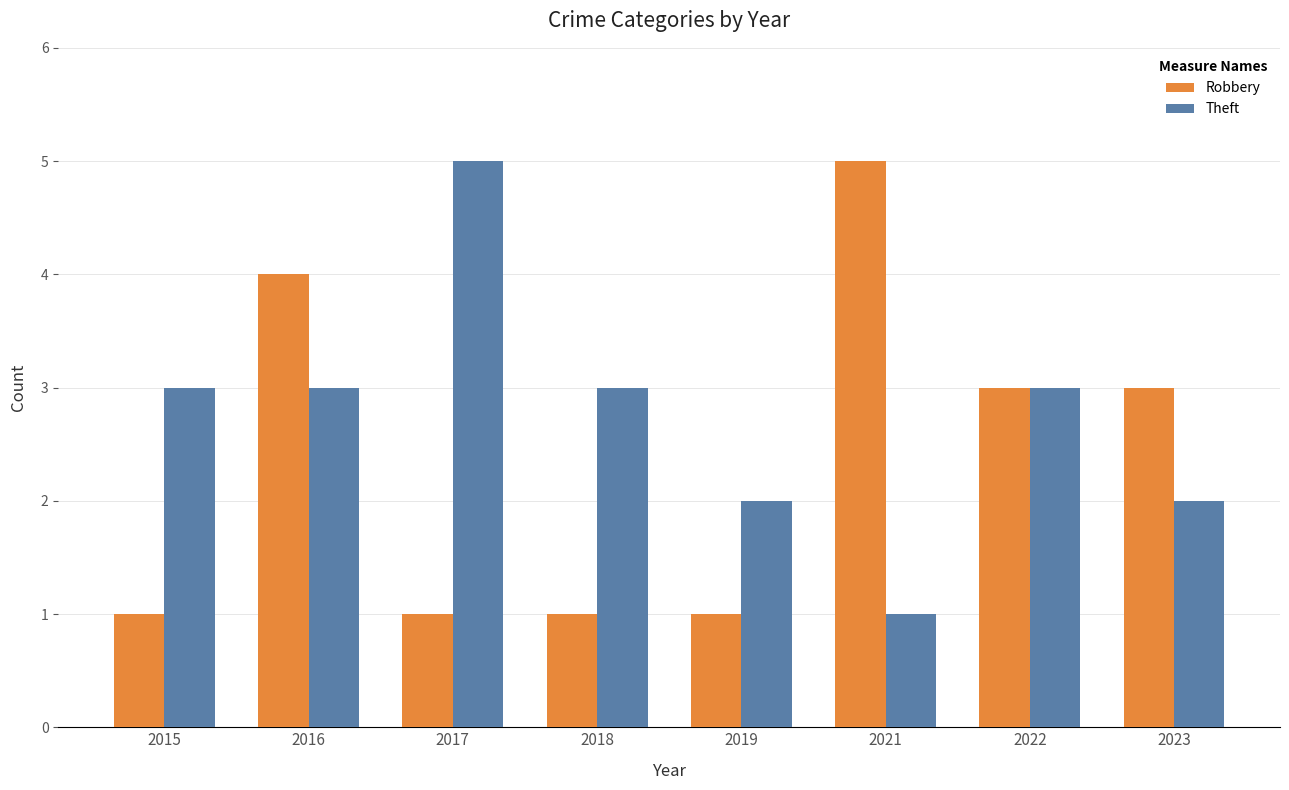

How many bars are there in each group?

2